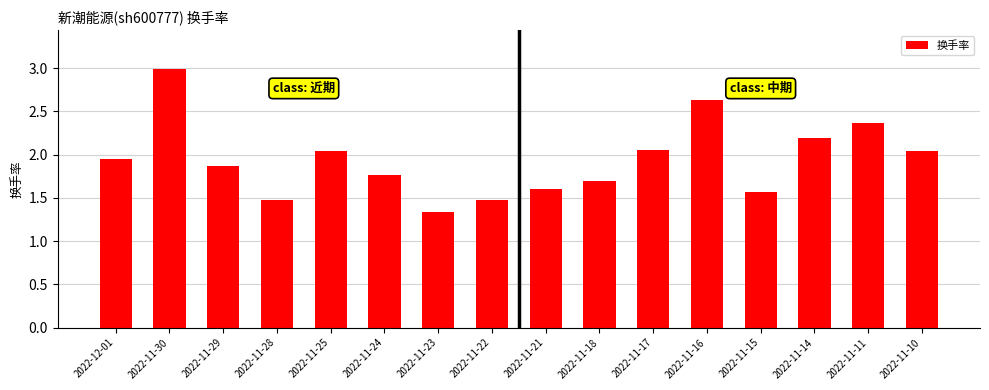

The chart shows a value of 0.6 at 2022-11-23. True or false?

False